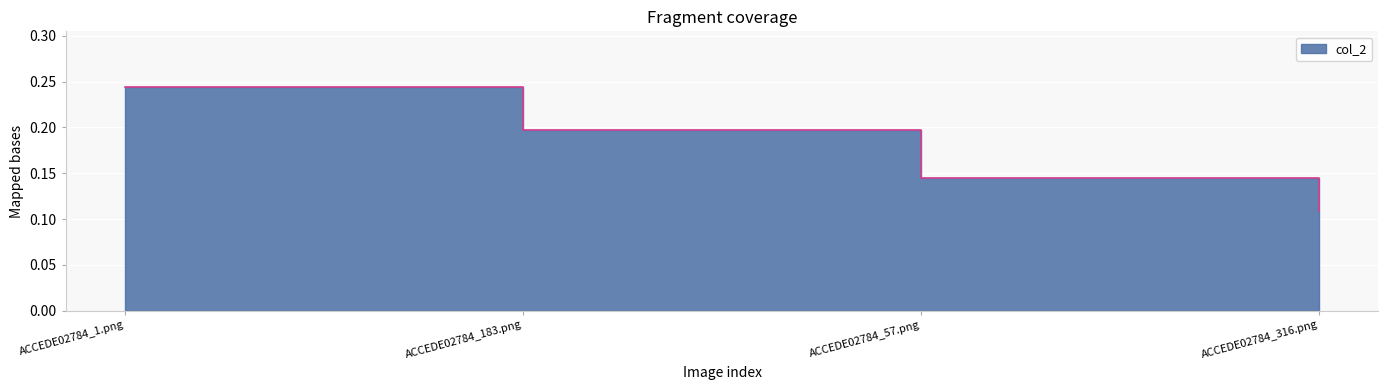

What is the label of the 3rd point from the left?

ACCEDE02784_57.png